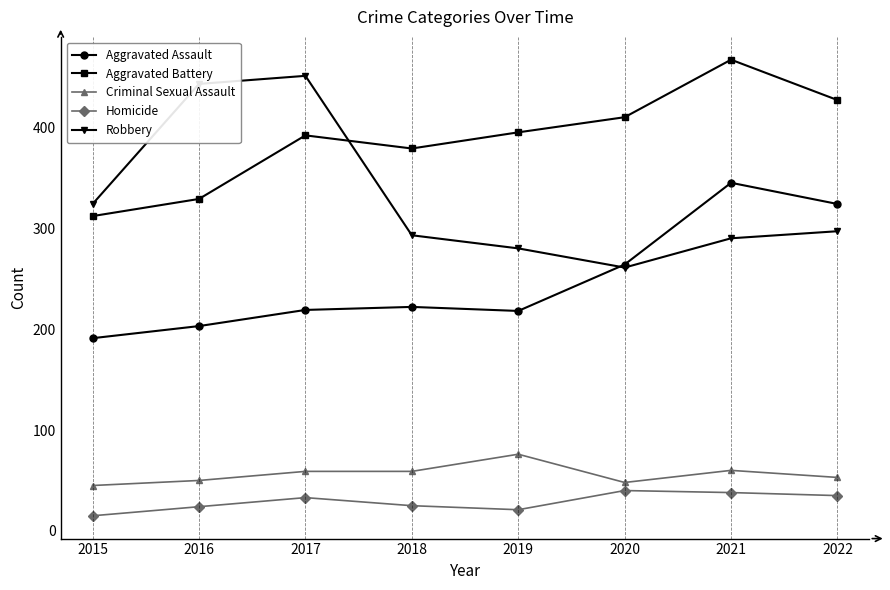

What value does the Aggravated Assault series have at 2019?

218